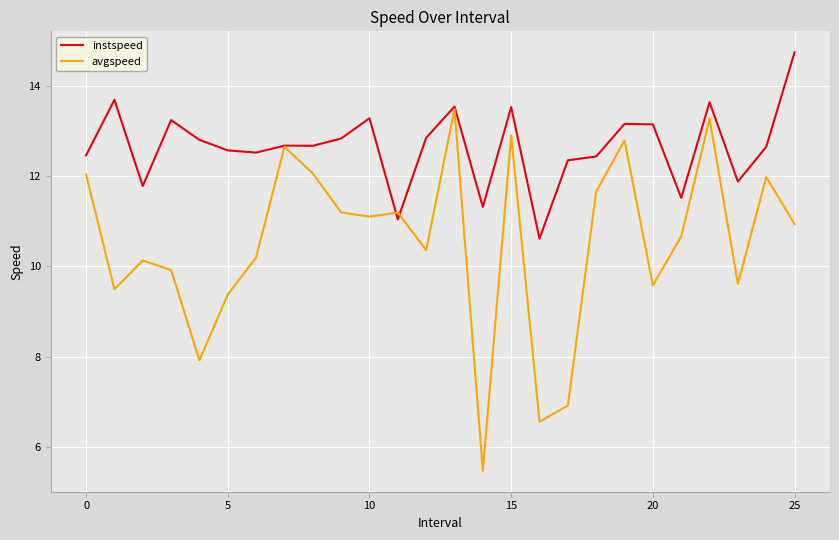

Which series has the largest range (max minus min)?

avgspeed